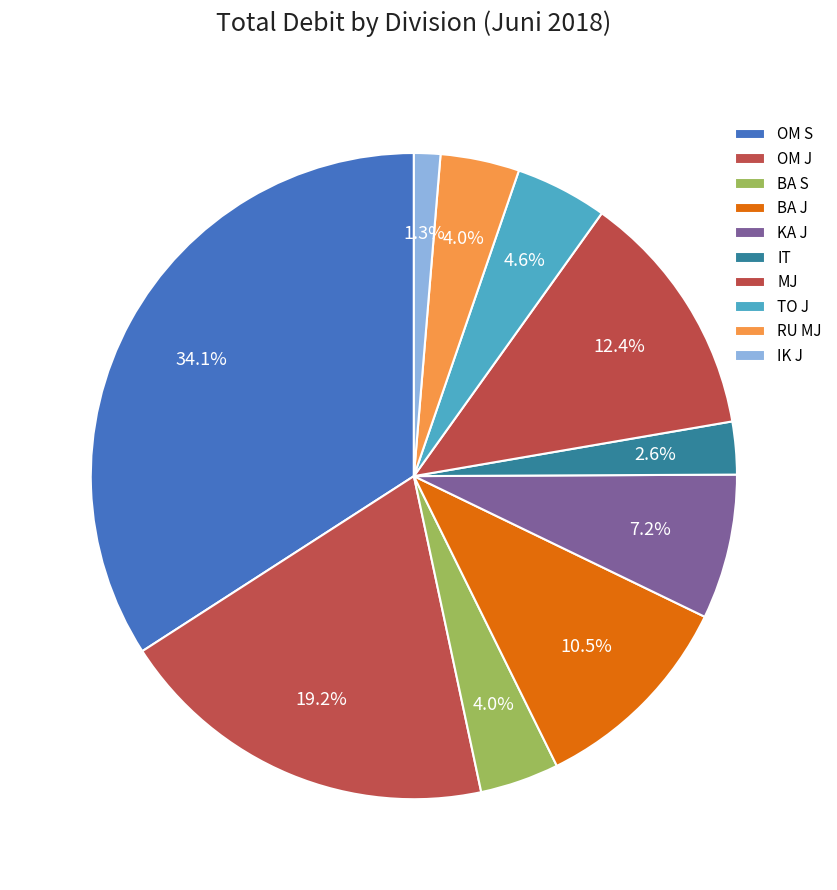

What percentage is the IK J slice, to the nearest percent?

1%